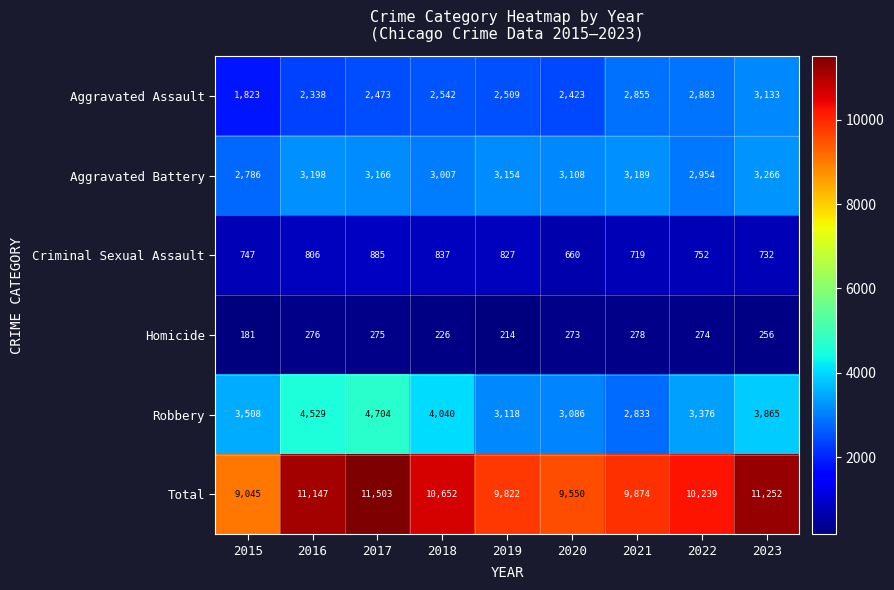

What is the difference between the highest and lowest values at 2016?

10871